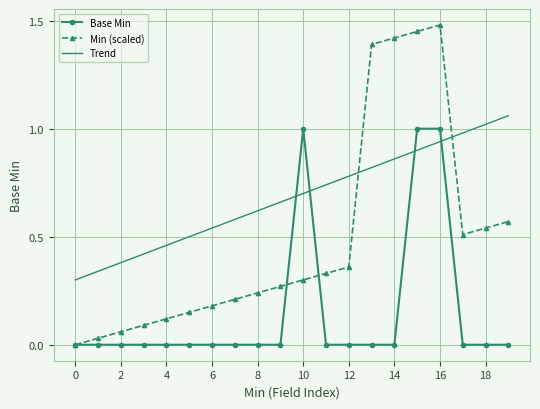

Which series has the widest spread of values?

Min (scaled)